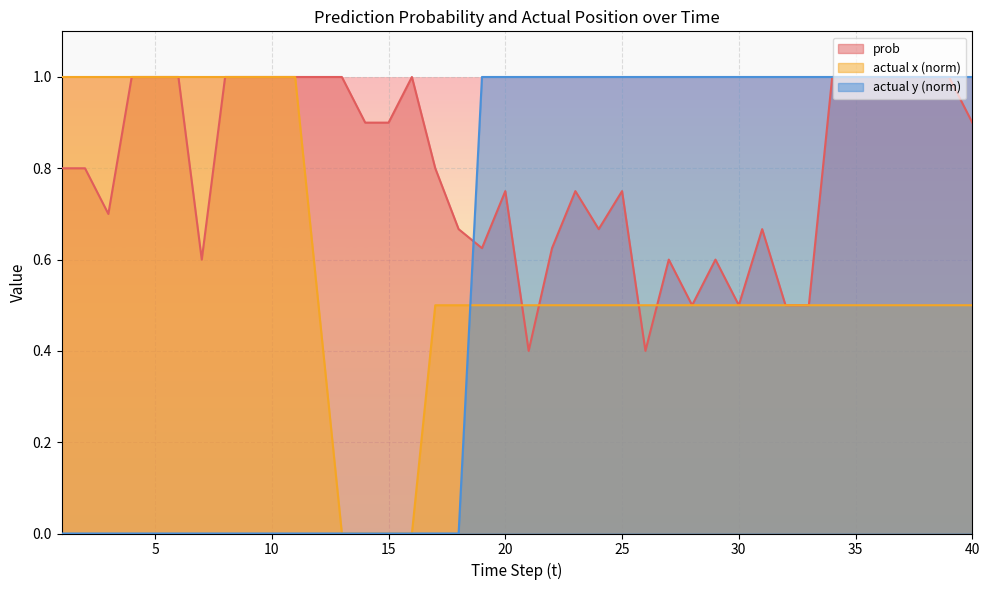

Does the chart display data point markers on the line(s)?

No